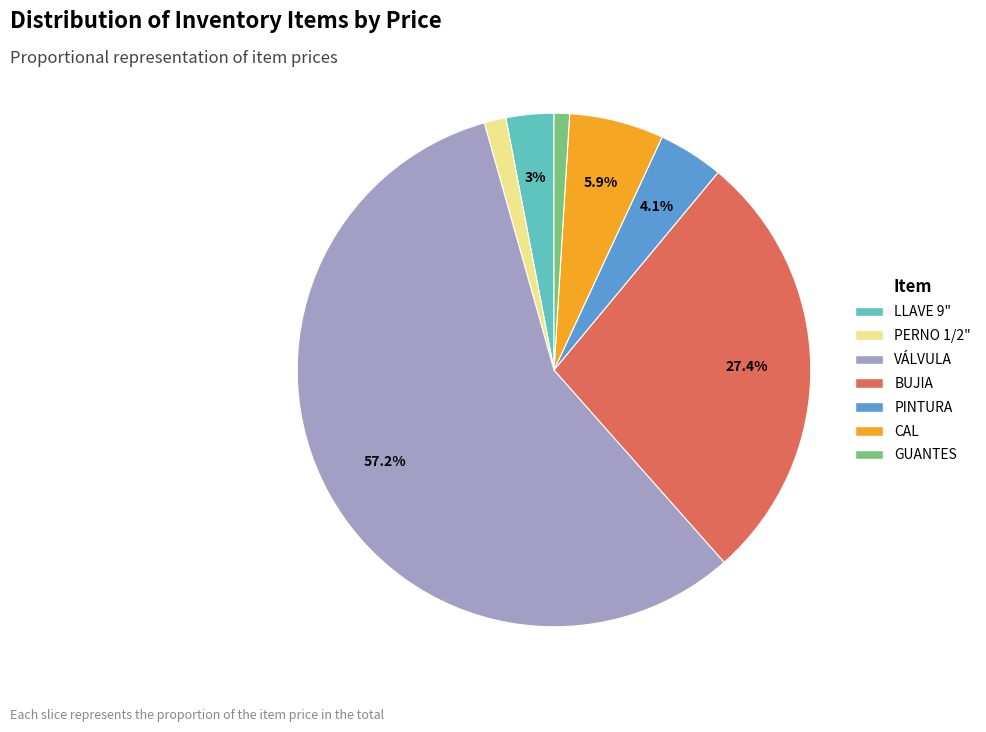

Between GUANTES and LLAVE 9", which is larger?

LLAVE 9"